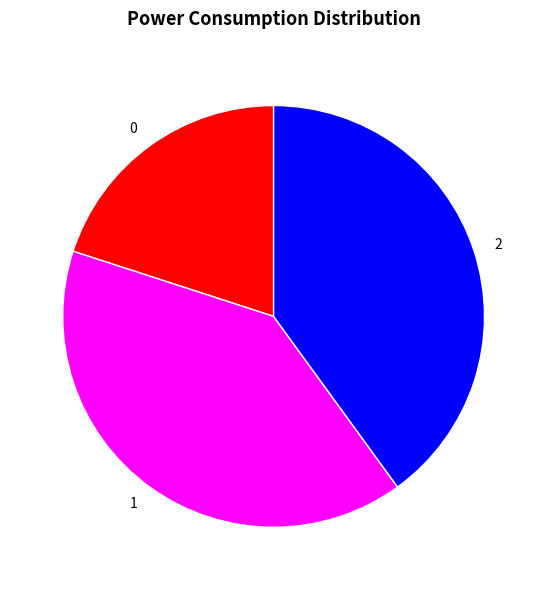

Approximately how many times larger is the value at 1 compared to 2?

1.0